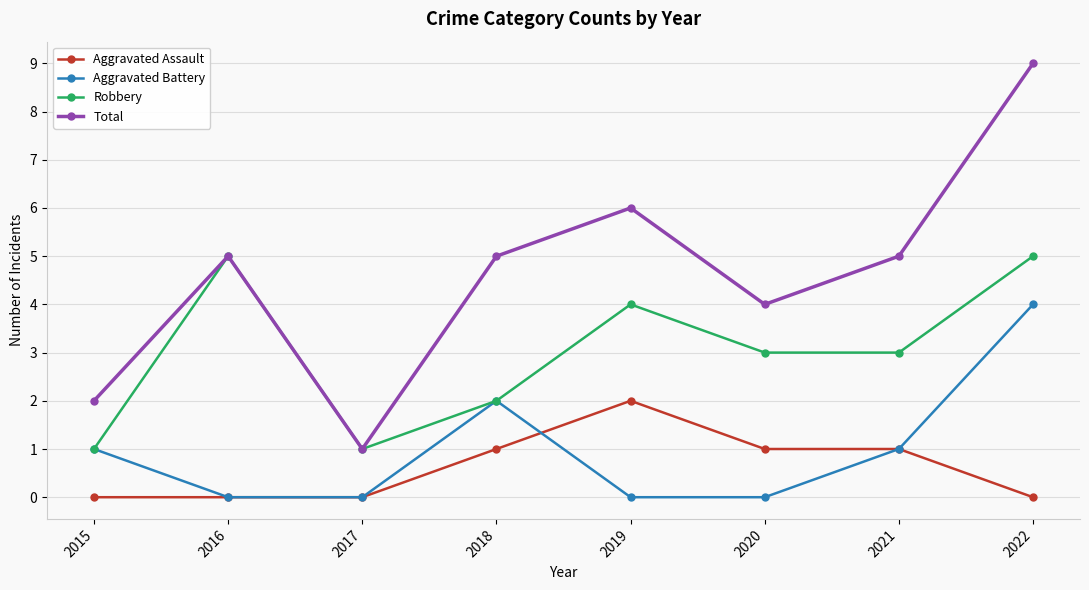

Which series has the widest spread of values?

Total